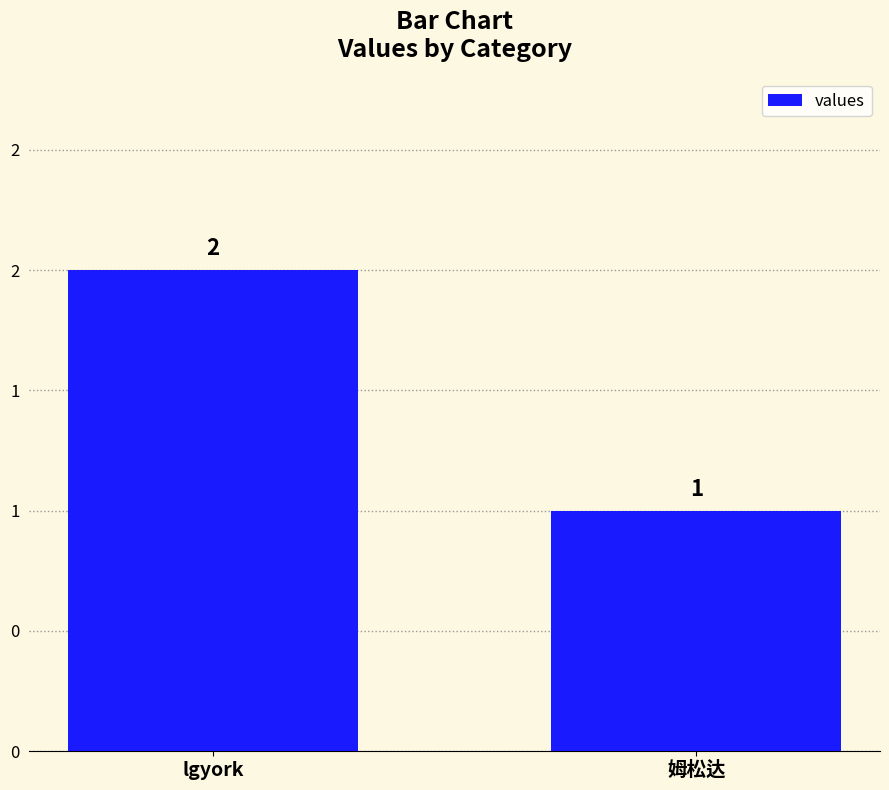

List the labels in order of value, smallest first.

姆松达, lgyork